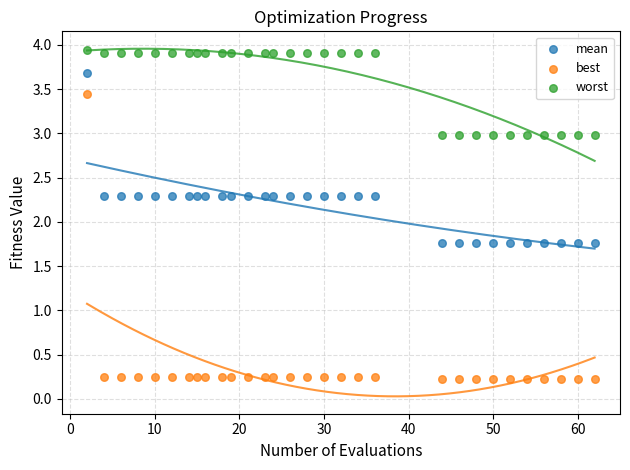

Which series reaches the maximum Y coordinate?

worst